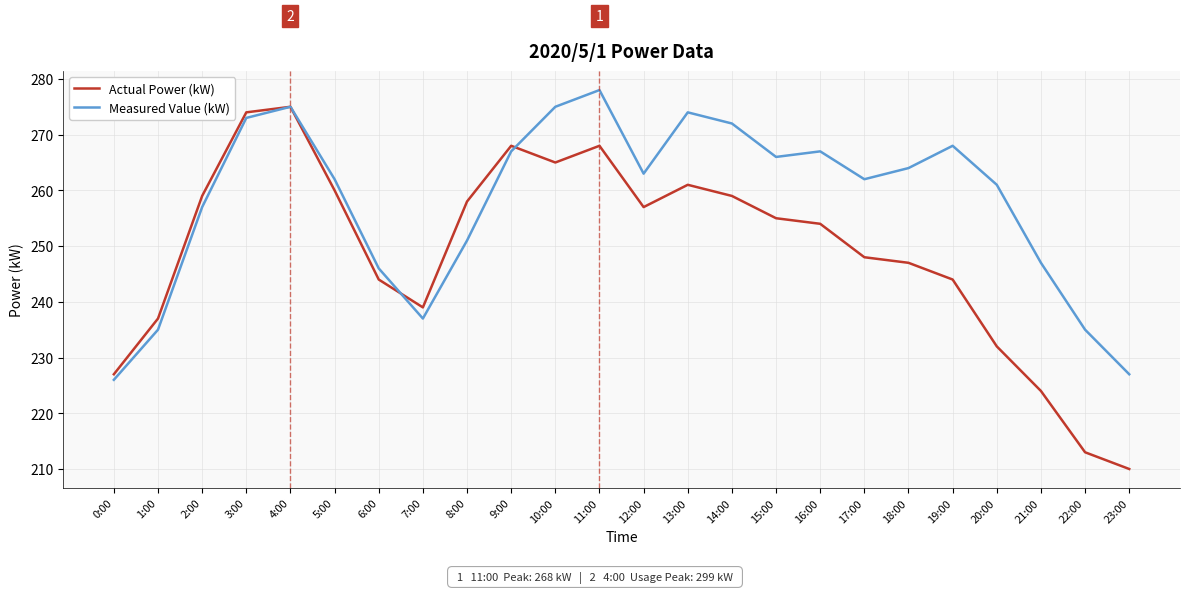

Rank the series by their average value, from lowest to highest.

Actual Power (kW), Measured Value (kW)